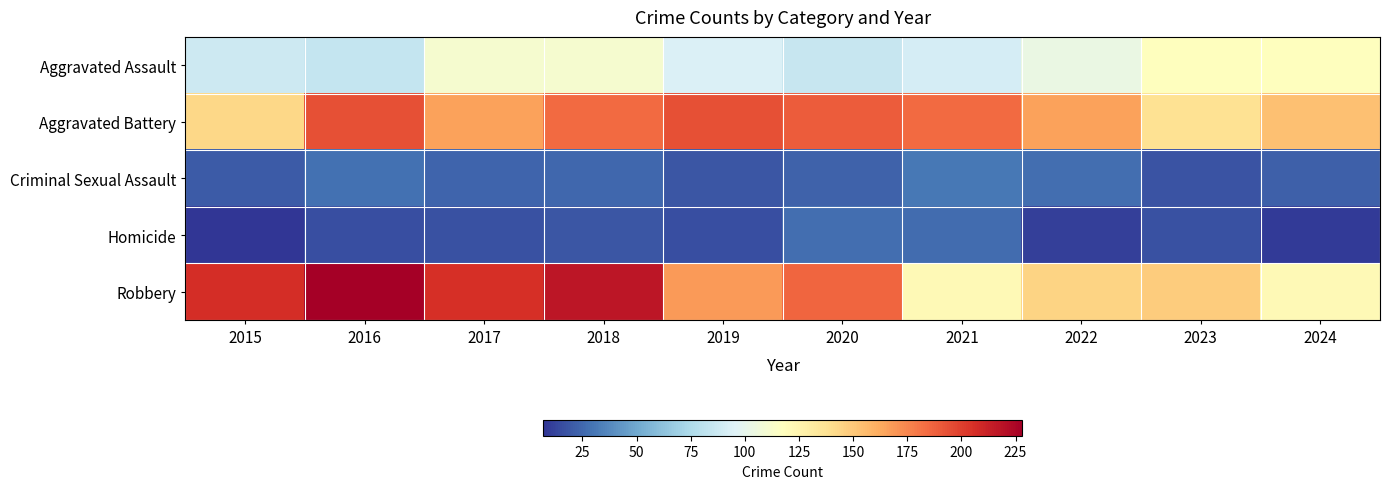

At which category is the sum across all series the highest?

2018